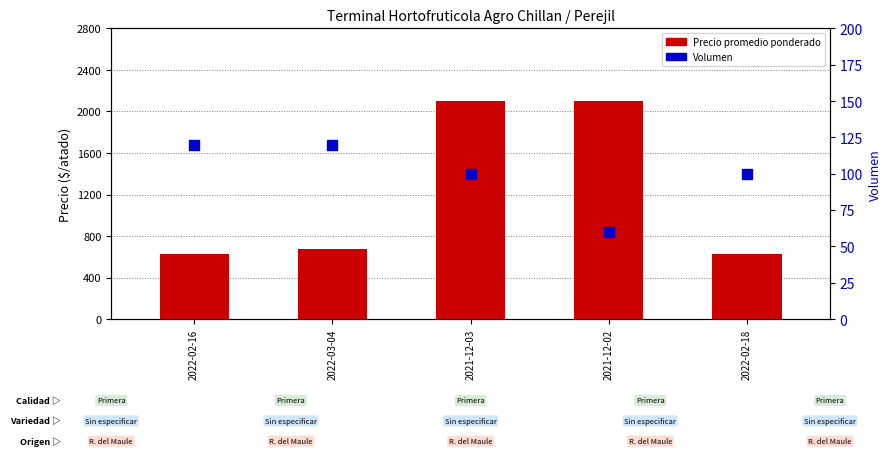

Which series reaches the minimum Y coordinate?

Volumen